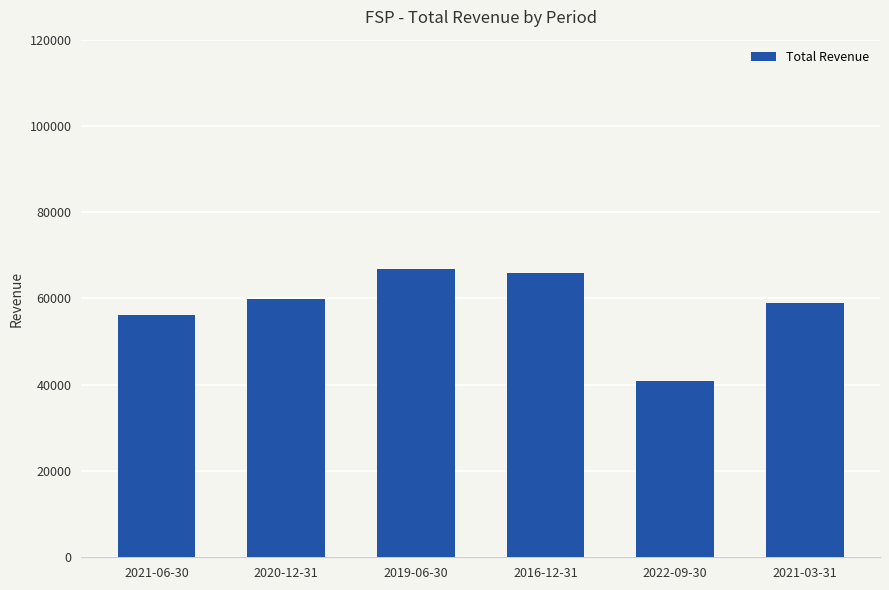

The value at 2016-12-31 is 28554. True or false?

False